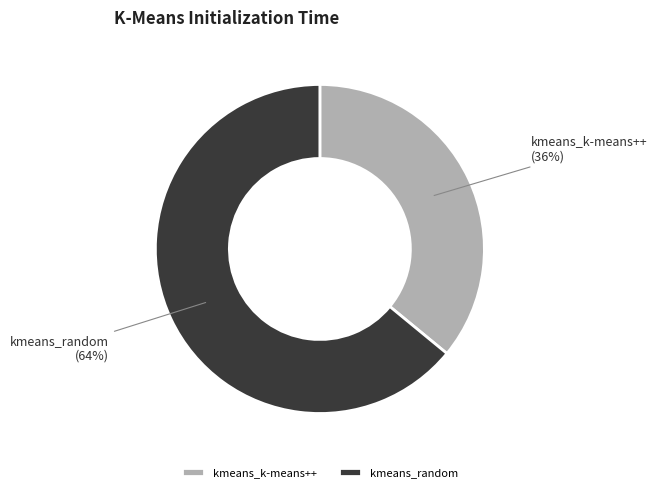

What is the largest slice in the pie chart?

kmeans_random